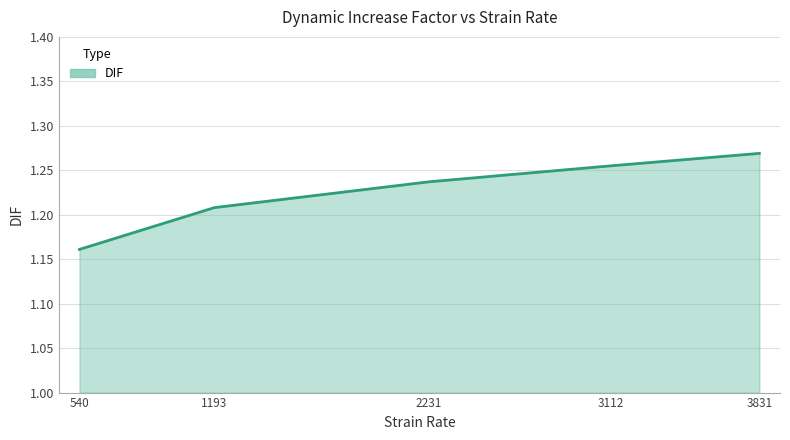

At which label is the value closest to 1?

540